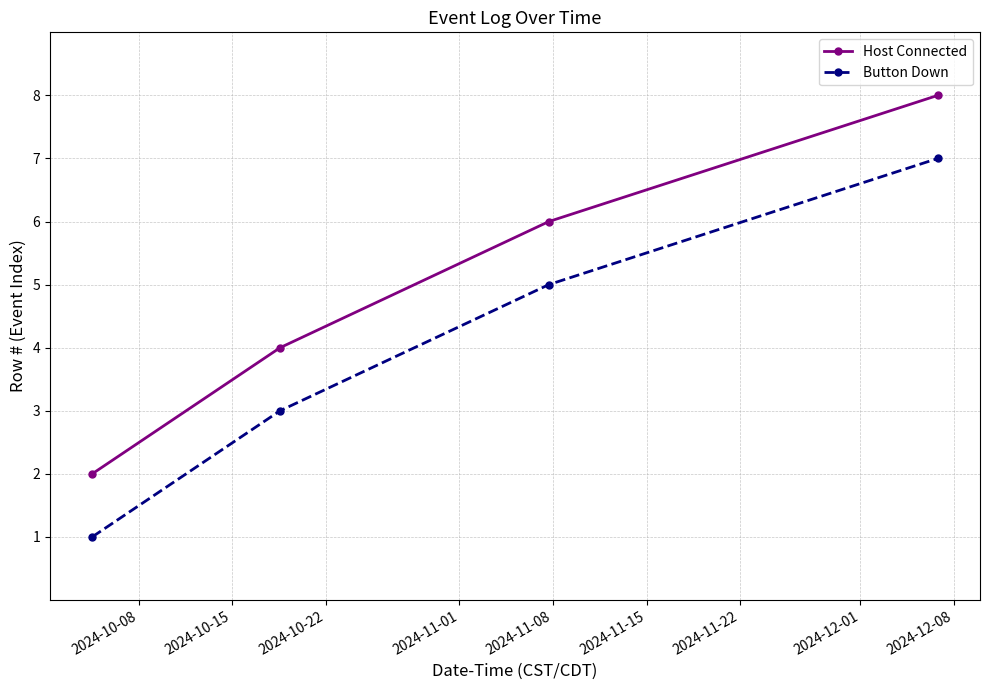

True or false: Host Connected has more than 0 interior local peaks.

False